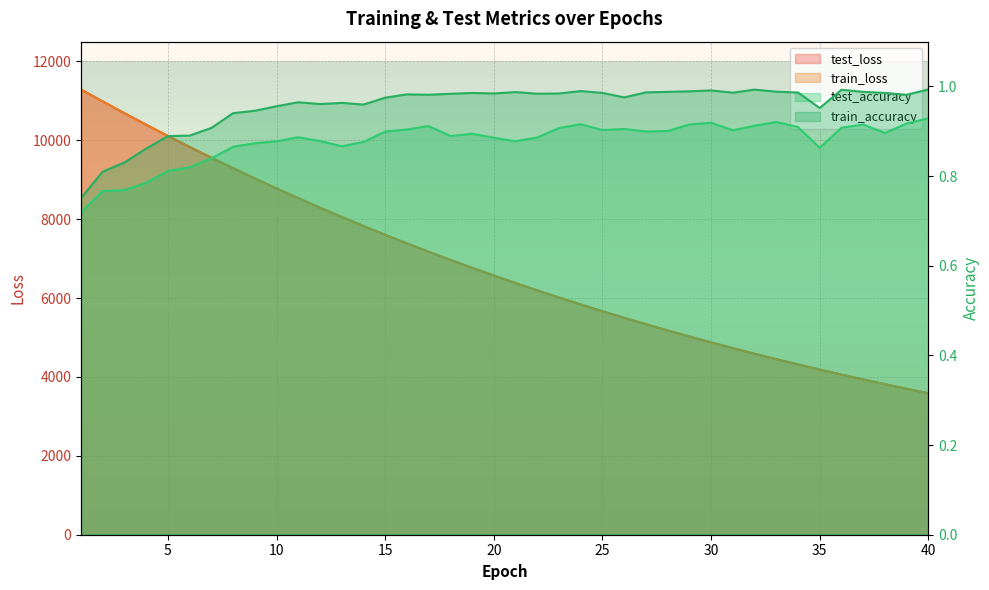

How many lines are shown in the chart?

4